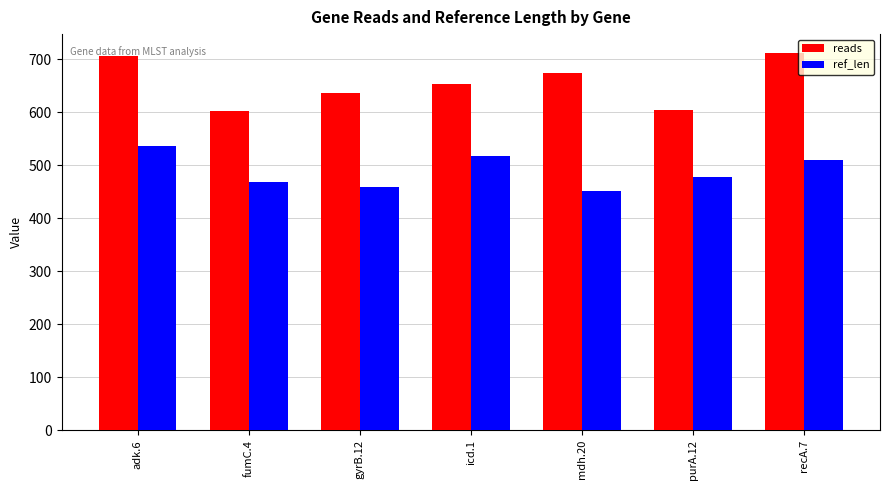

The value of reads at recA.7 is 712. True or false?

True